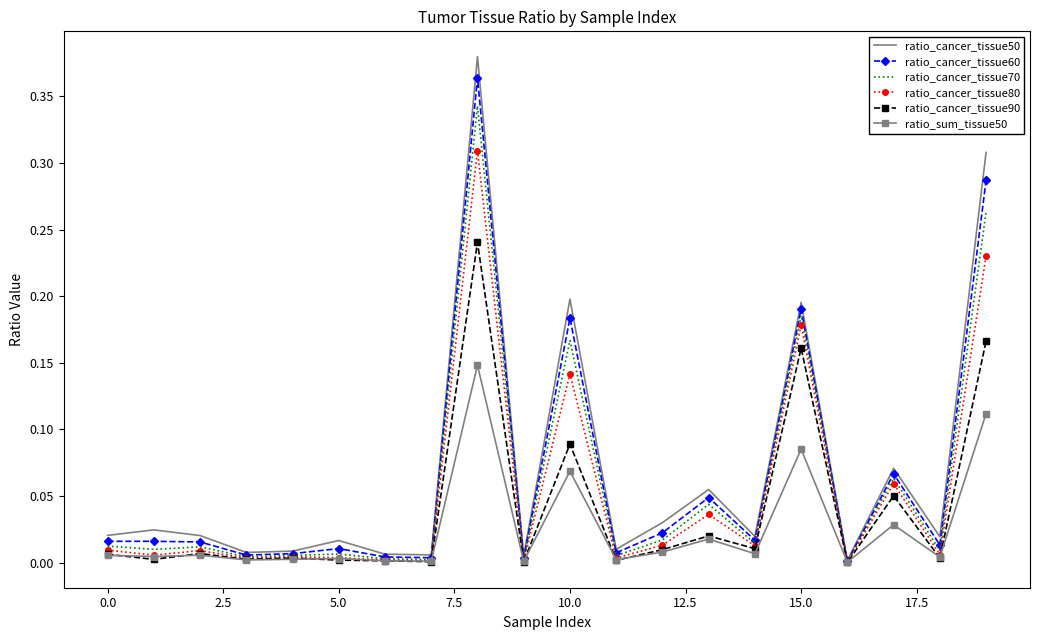

At how many categories does at least one series exceed 0?

20